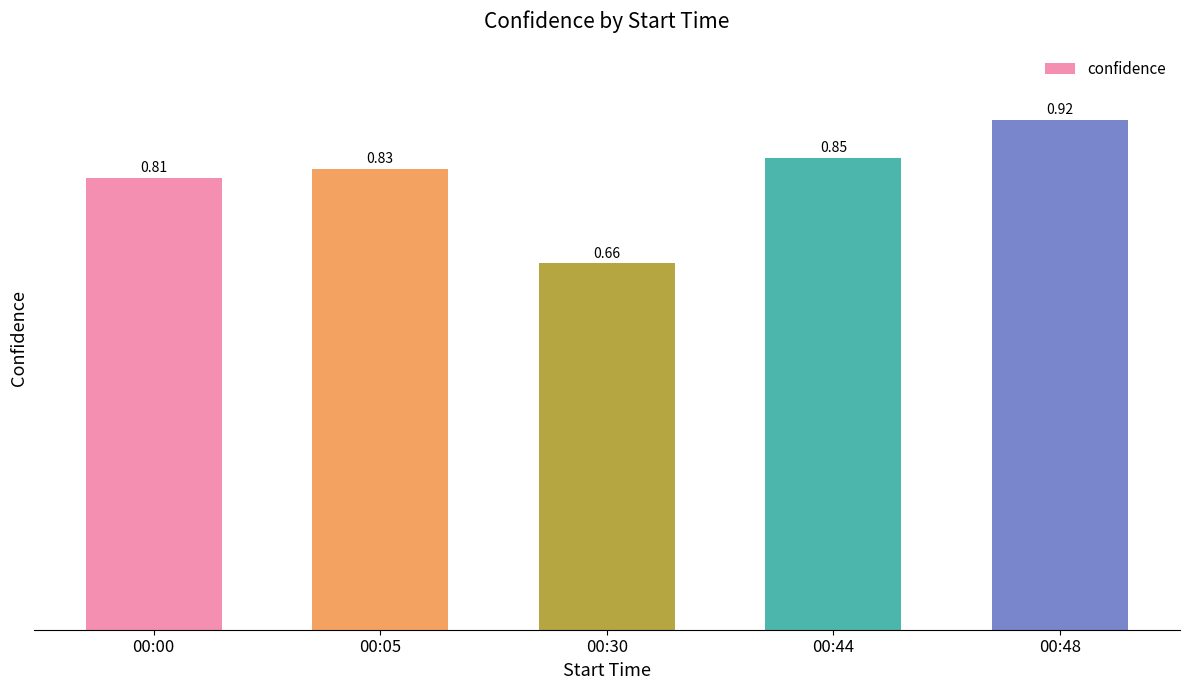

What is the sum of the values at 00:05 and 00:44?

1.7